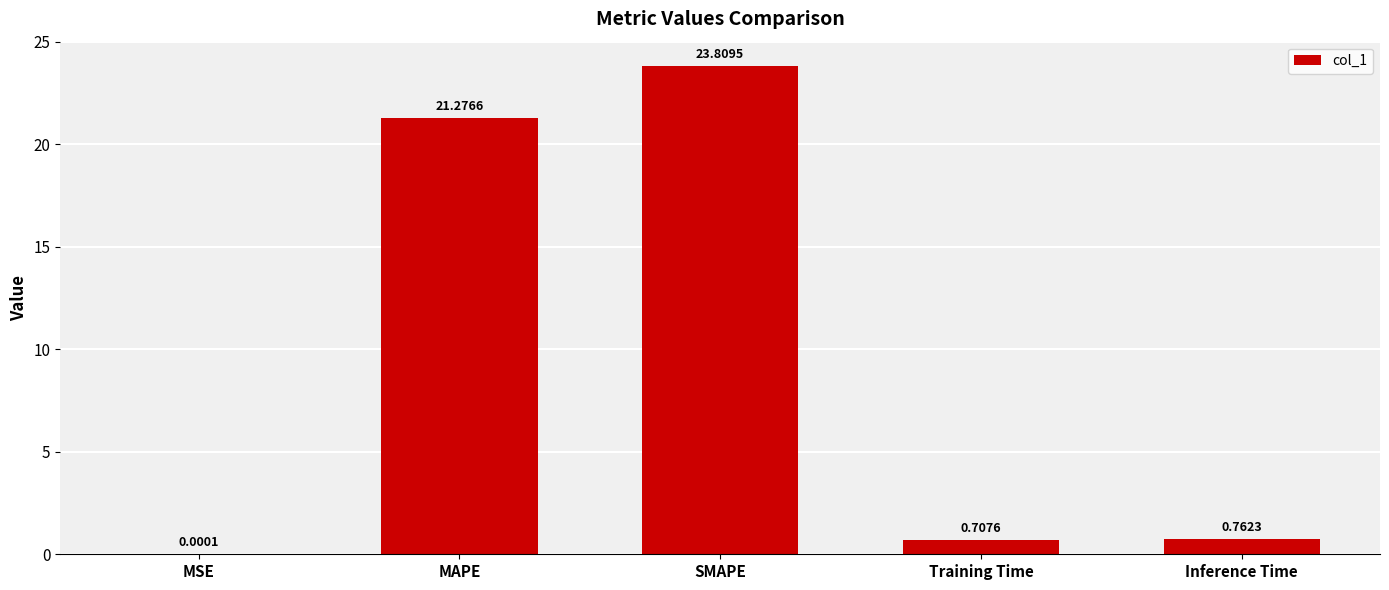

What is the sum of the values at Training Time and MAPE?

22.0